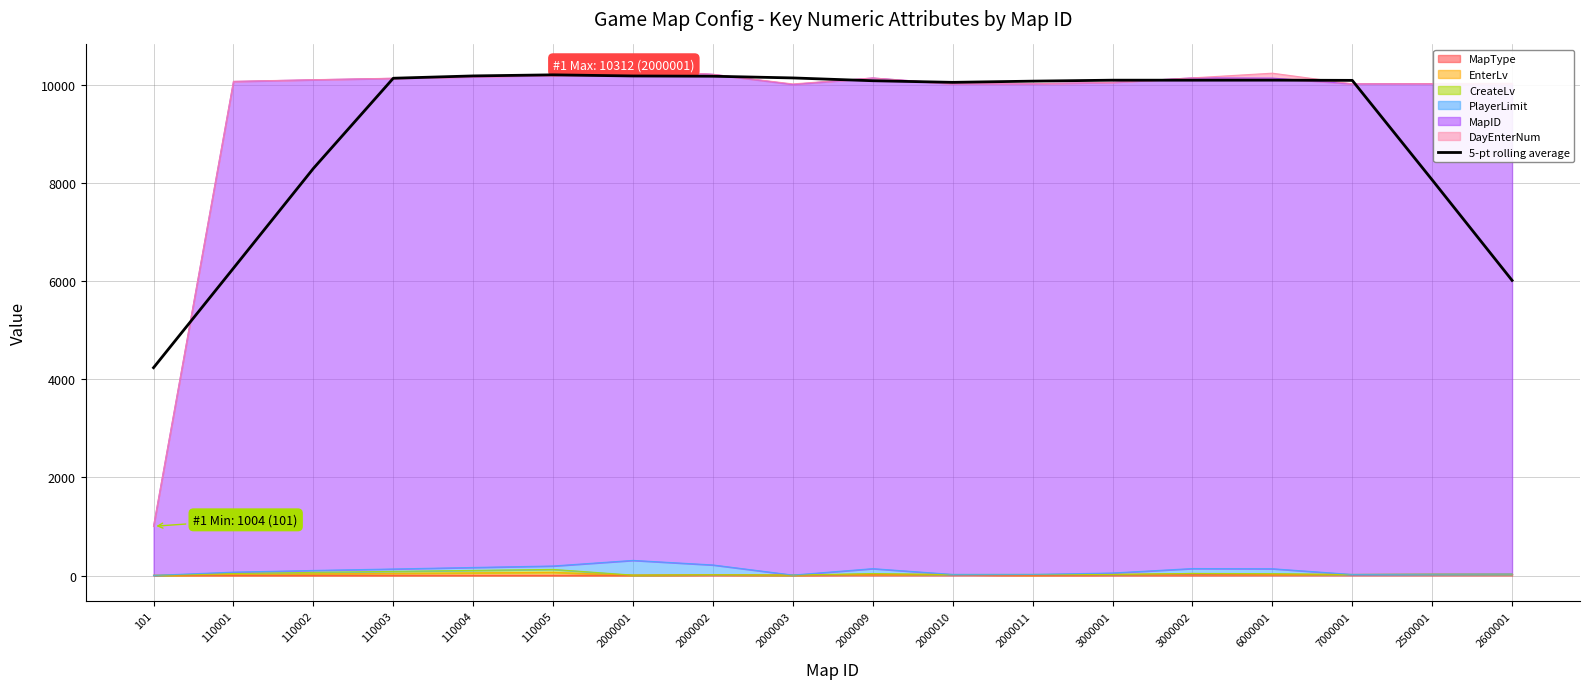

Count the number of values greater than 10098.

9